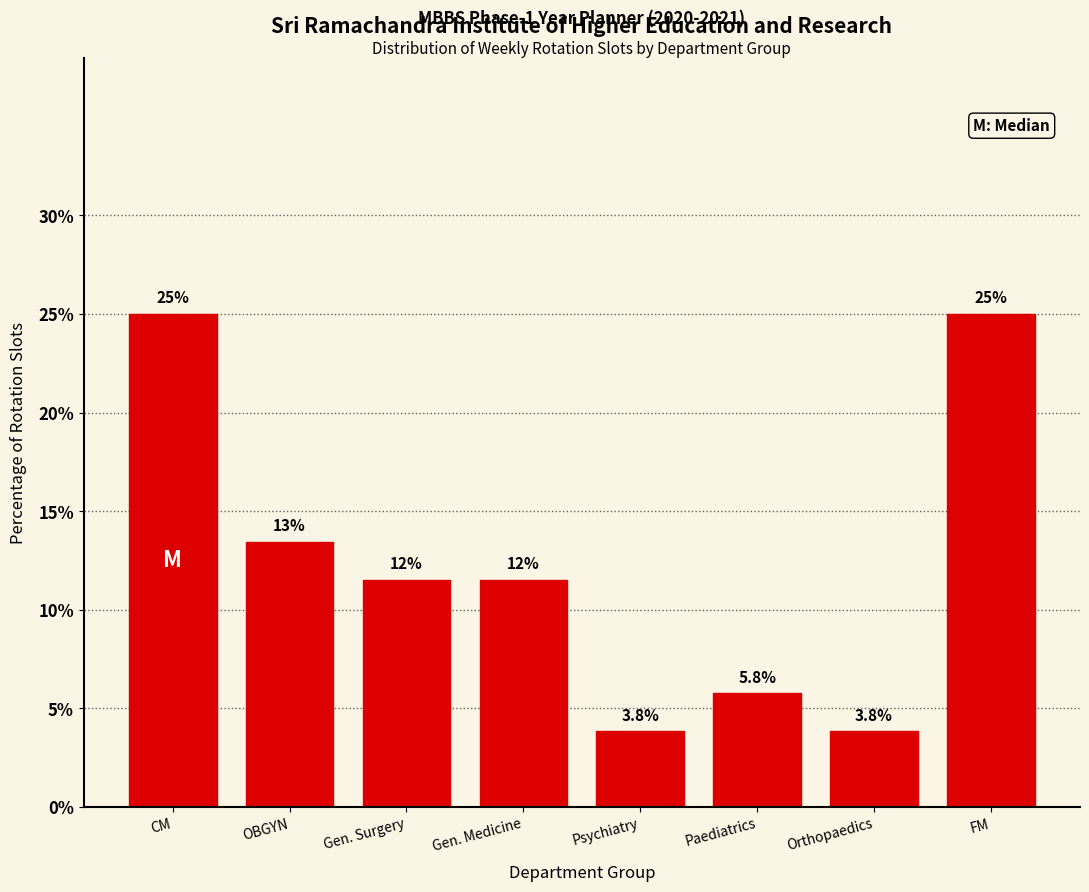

Reading left to right, list all the values displayed in this chart.

25.0	13.5	11.5	11.5	3.8	5.8	3.8	25.0